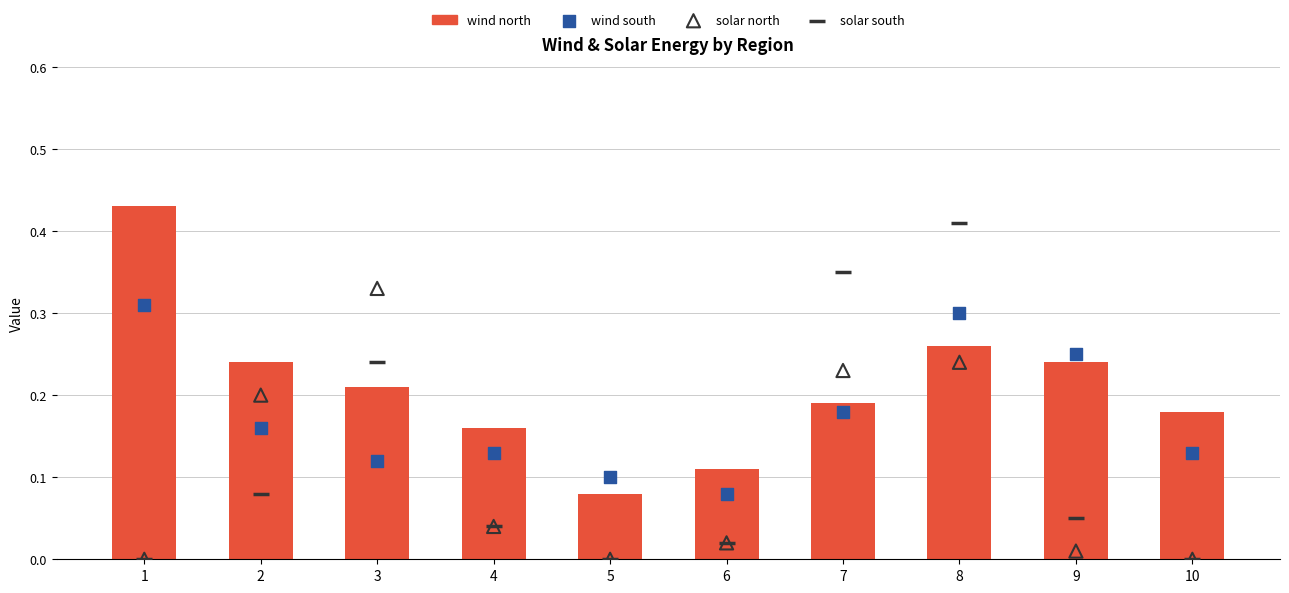

Is the value of wind south at 8 greater than the value of wind north at 1?

No